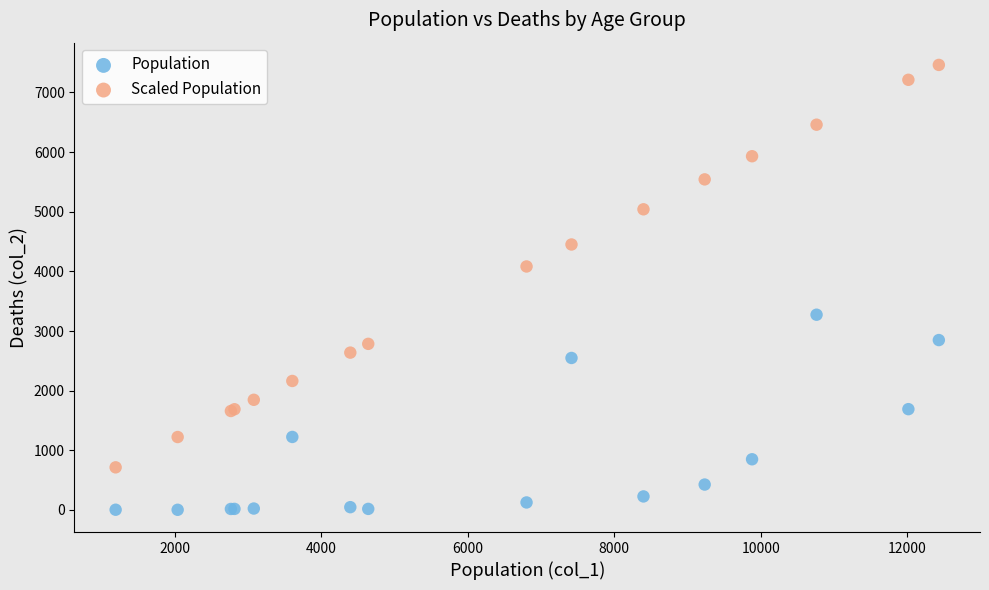

What is the X range (max minus min) for the scatter plot?

11243.0